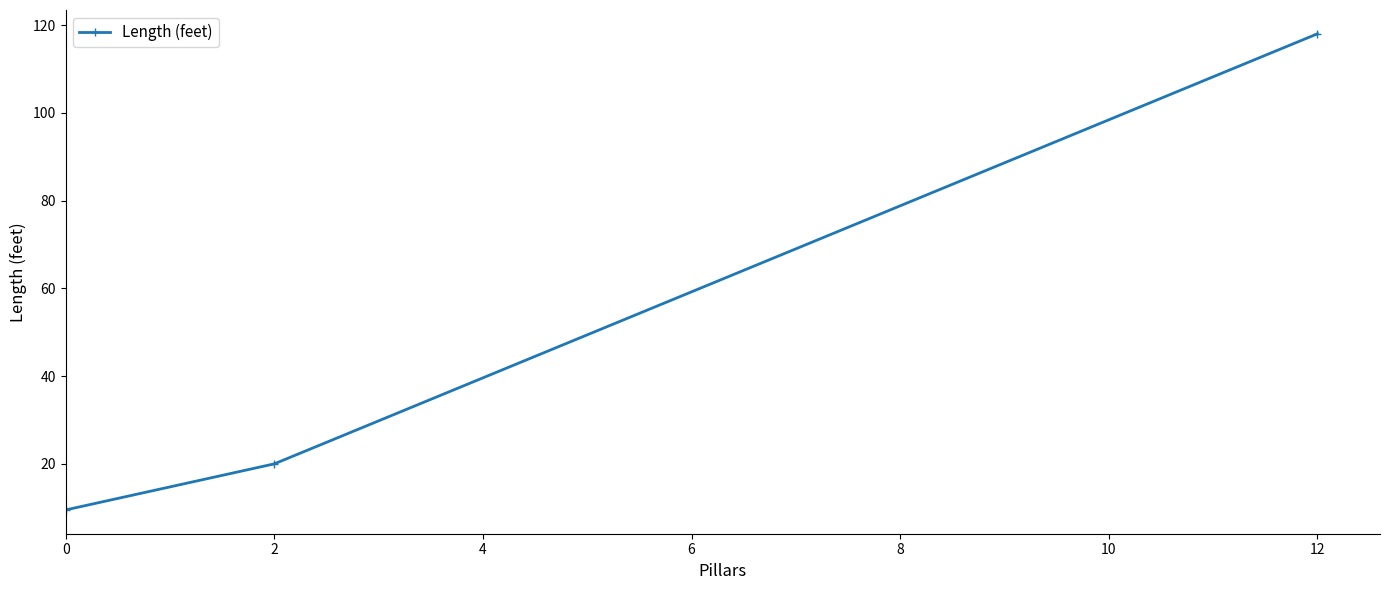

Rank the categories by value from highest to lowest.

12, 2, 0